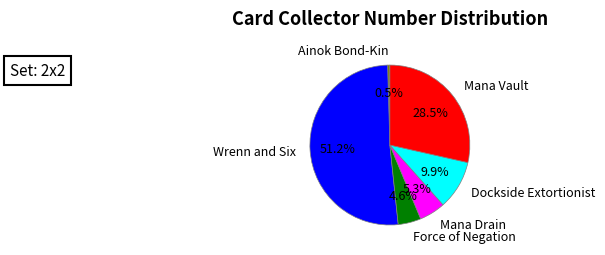

Does Dockside Extortionist represent more than half of the total?

No